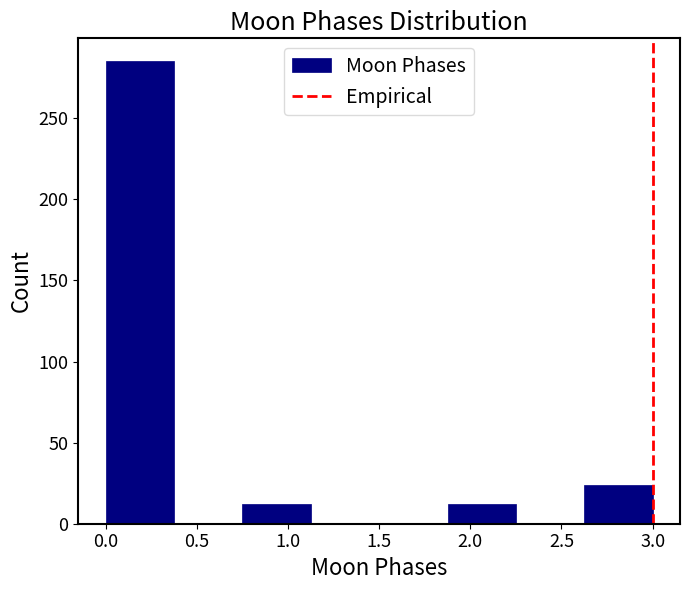

Reading left to right, transcribe this chart: for each bar, give the range it covers on the x-axis and its height. Neither the bar edges nor the heights are printed on the chart, so give them approximately, as read against the axes.

0.000 to 0.375: 285
0.375 to 0.750: 0
0.750 to 1.125: 10
1.125 to 1.500: 0
1.500 to 1.875: 0
1.875 to 2.250: 10
2.250 to 2.625: 0
2.625 to 3.000: 25